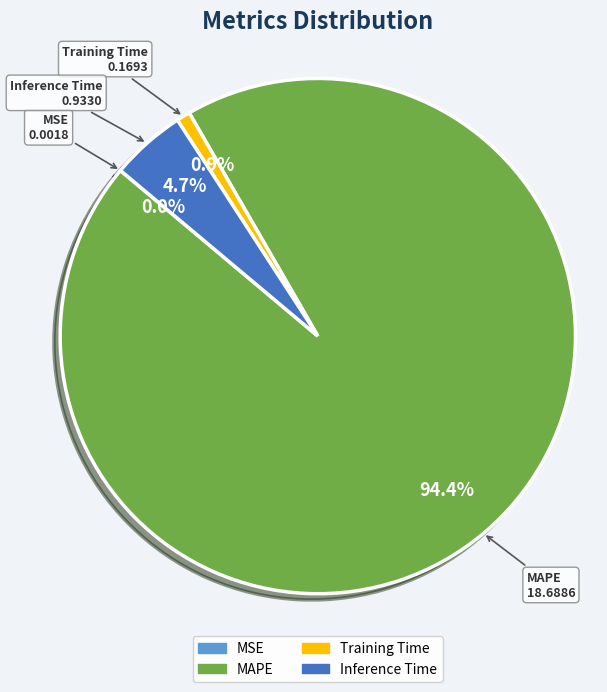

What is the majority slice?

MAPE